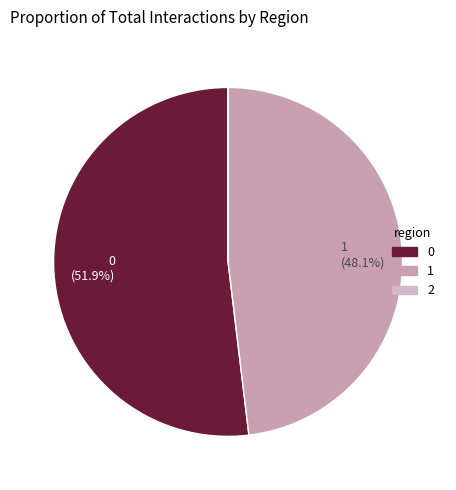

True or false: 2 accounts for 1% of the total.

False